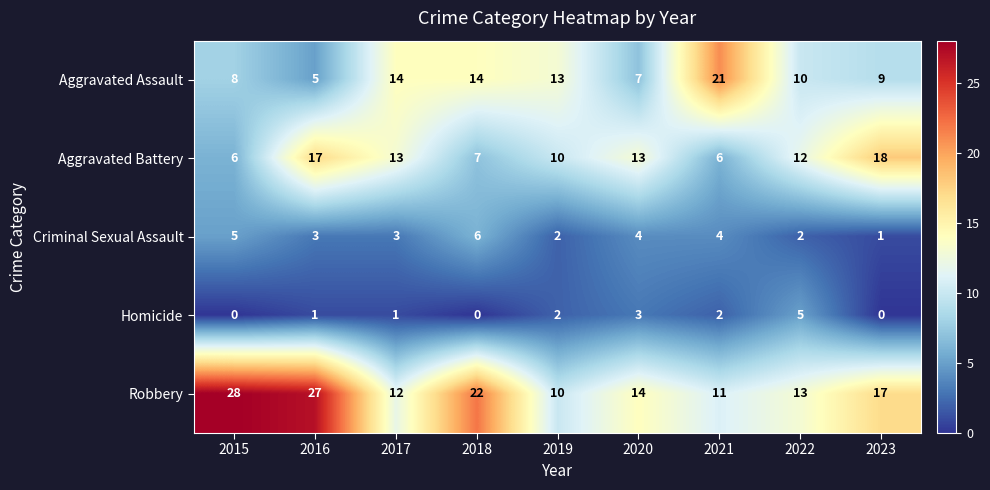

The Homicide series shows -2 at 2015. True or false?

False